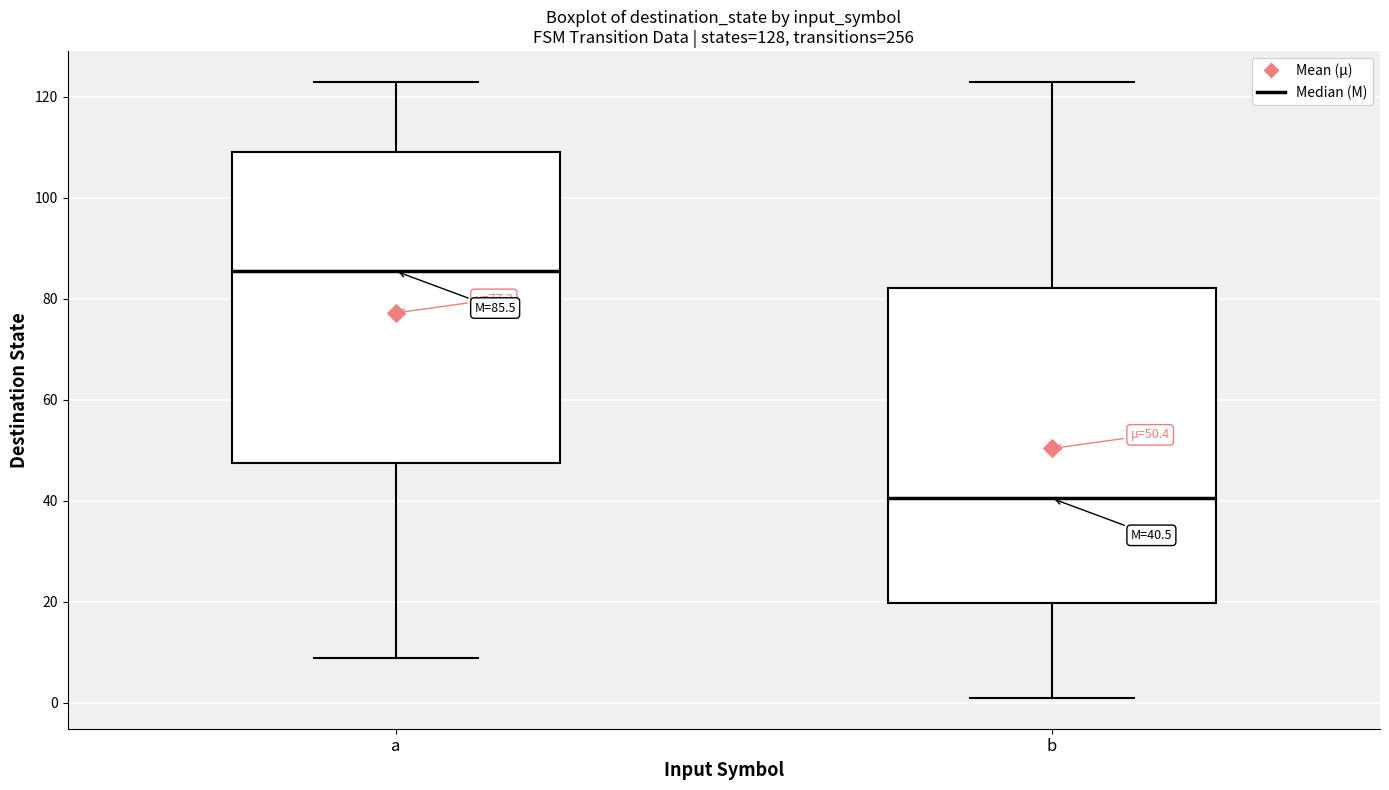

Which box's median line is the lowest?

b